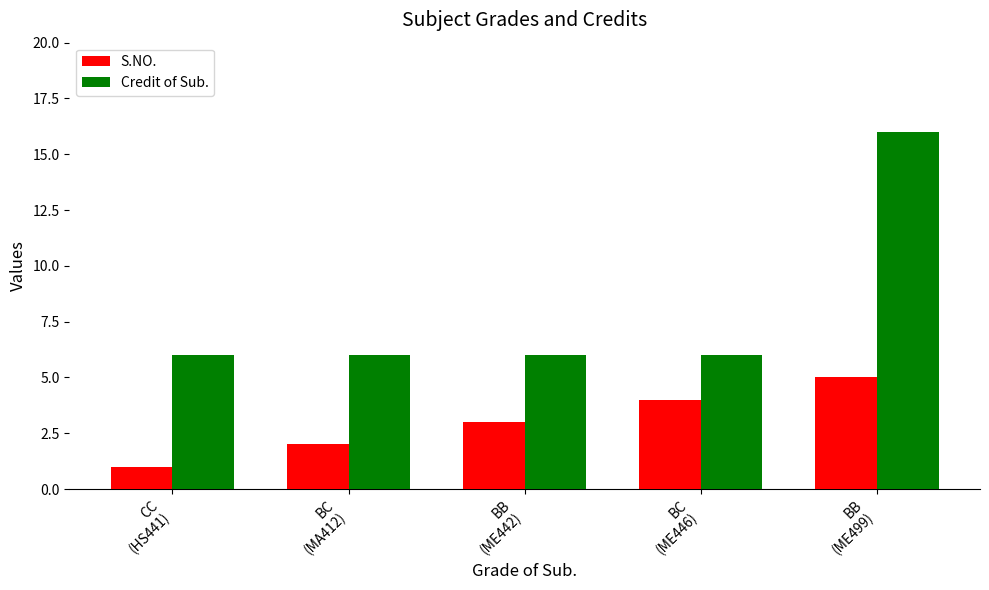

What is the lowest value of the Credit of Sub. series?

6